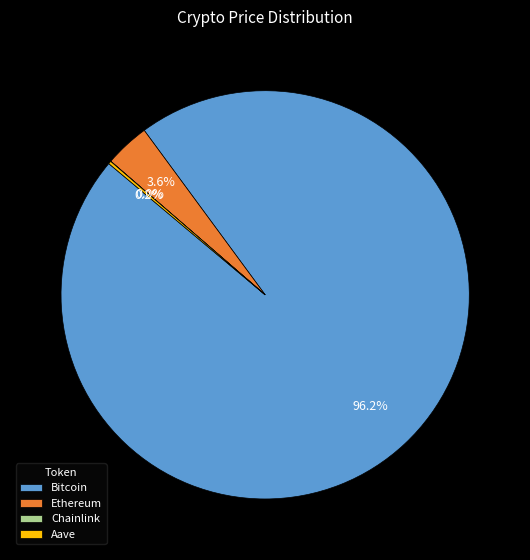

To the nearest percent, what percentage of the pie is Bitcoin?

96%